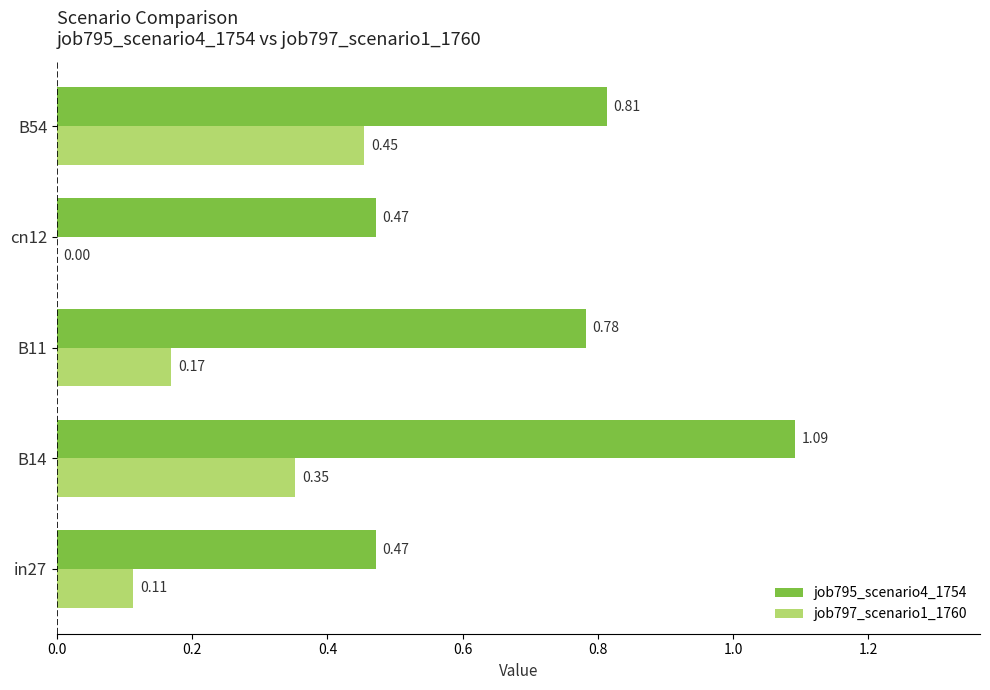

What is the sum of all job795_scenario4_1754 values?

3.6